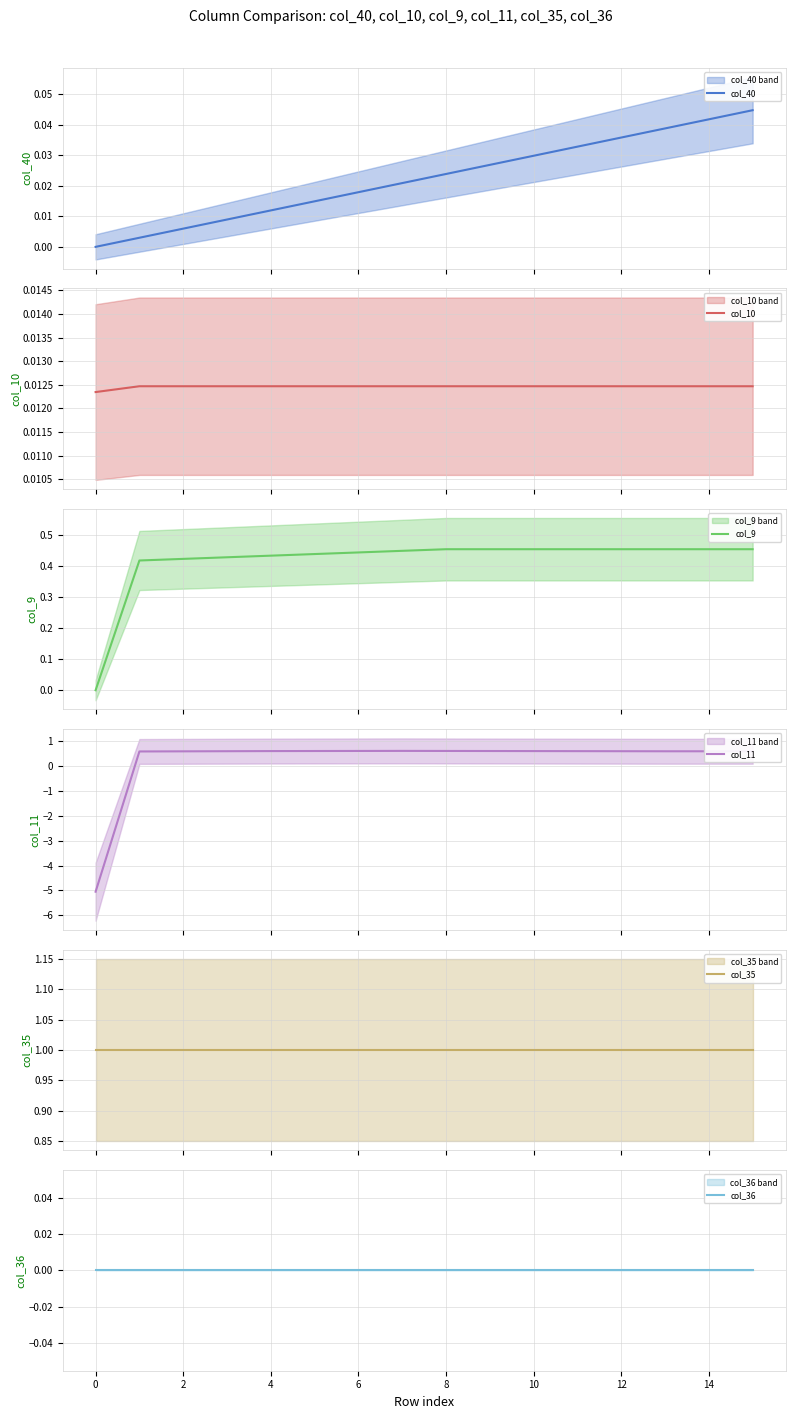

What is the minimum value for col_11?

-5.1